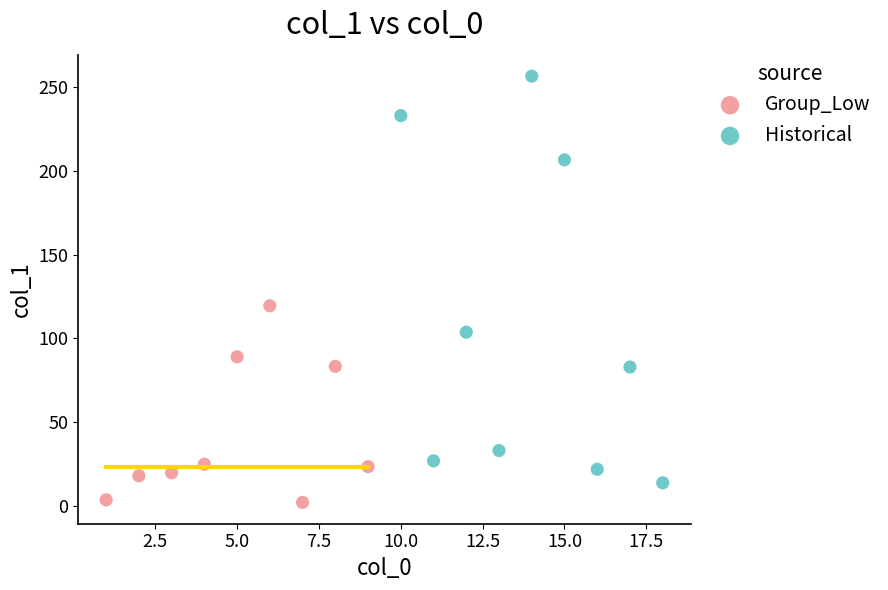

Which series reaches the maximum Y coordinate?

Historical